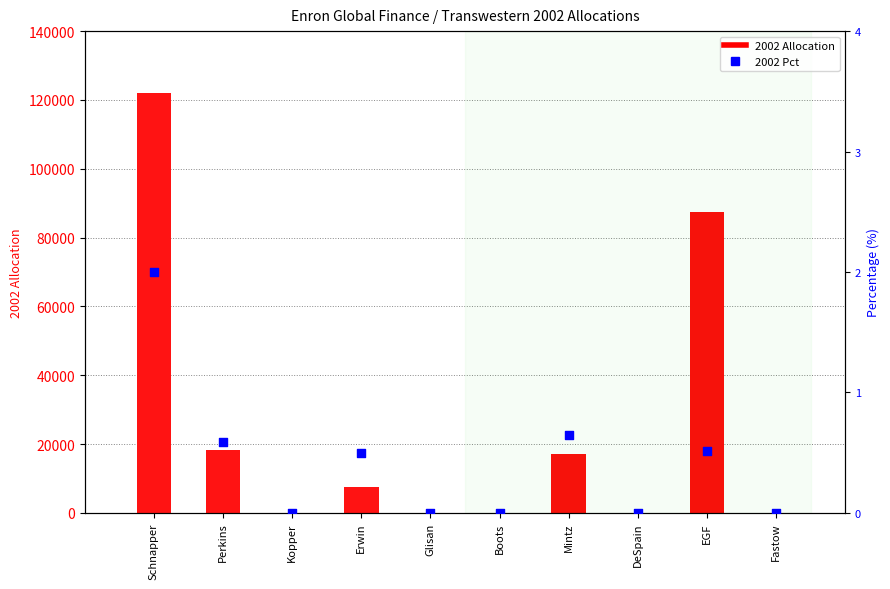

Which series contains the highest Y value?

2002 Allocation